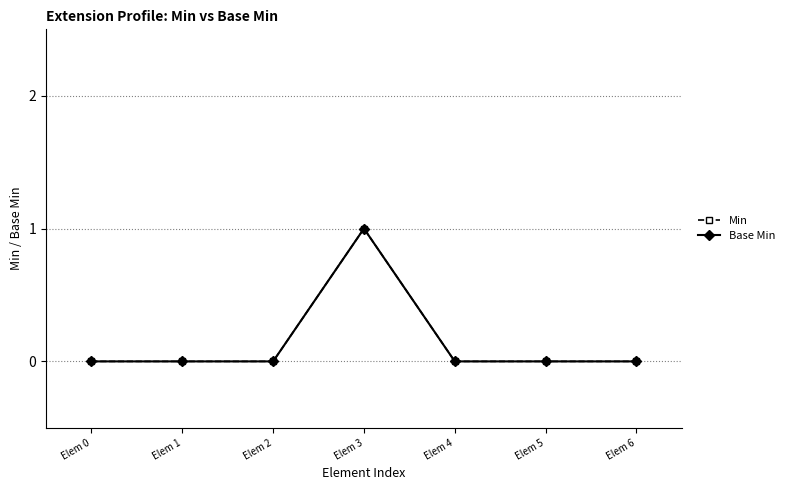

At which label is Base Min closest to 0?

Elem 0